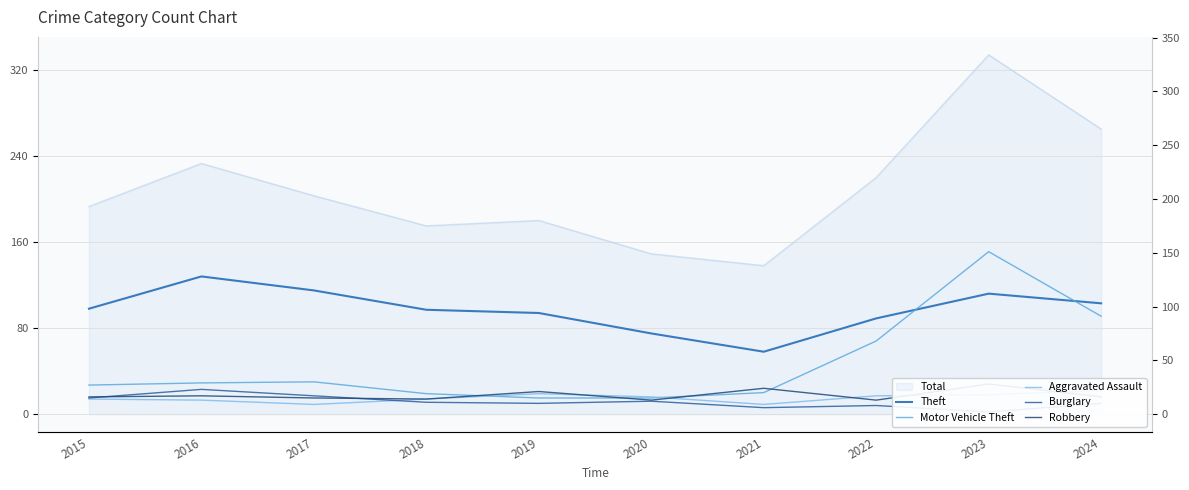

Reading left to right, list all the values displayed in this chart.

Theft: 98	128	115	97	94	75	58	89	112	103
Motor Vehicle Theft: 27	29	30	19	15	15	20	68	151	91
Aggravated Assault: 14	13	9	14	19	16	9	17	18	22
Burglary: 15	23	17	11	10	12	6	8	2	10
Robbery: 16	17	15	14	21	13	24	13	28	16